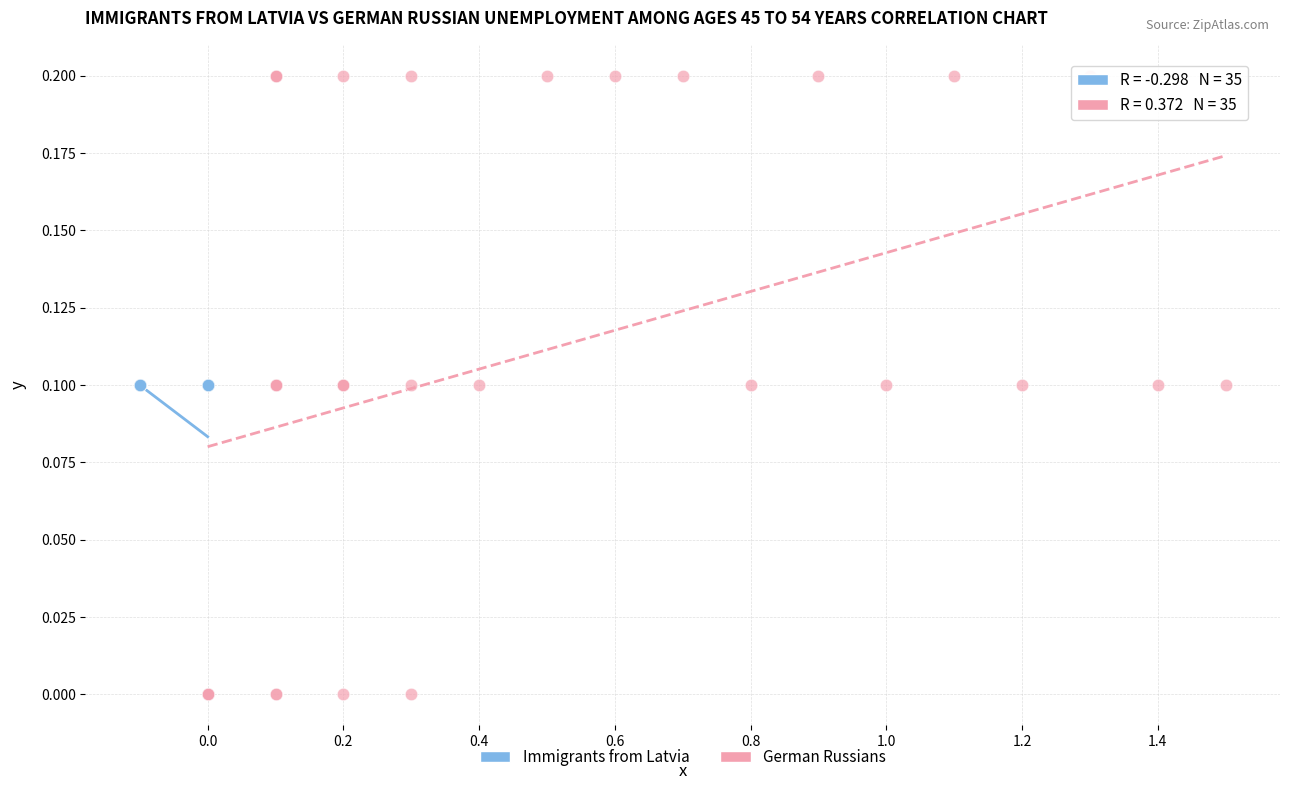

Which series reaches the maximum Y coordinate?

German Russians